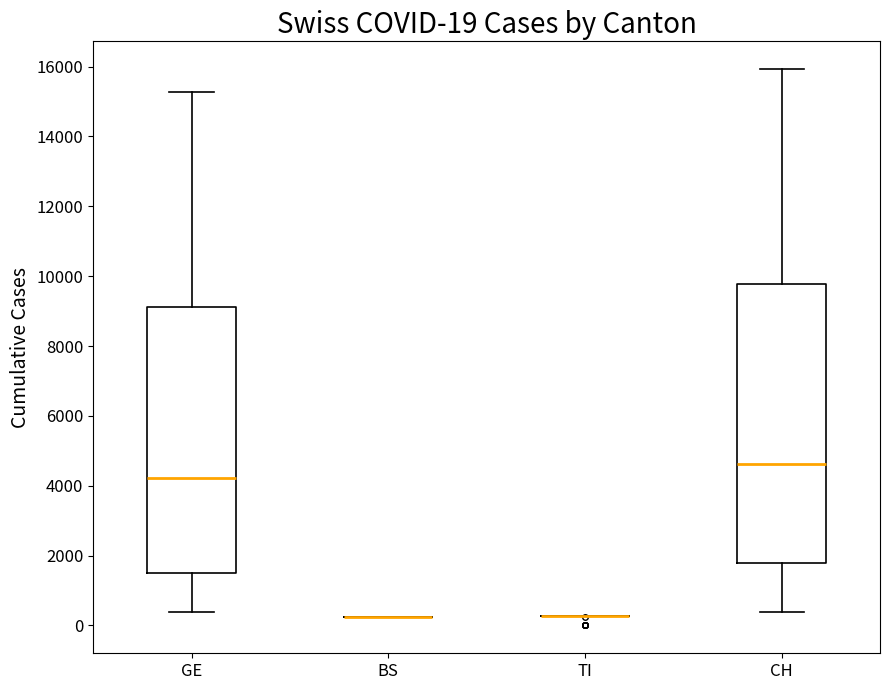

Comparing the boxes themselves (not the whiskers), which one is the tallest?

CH